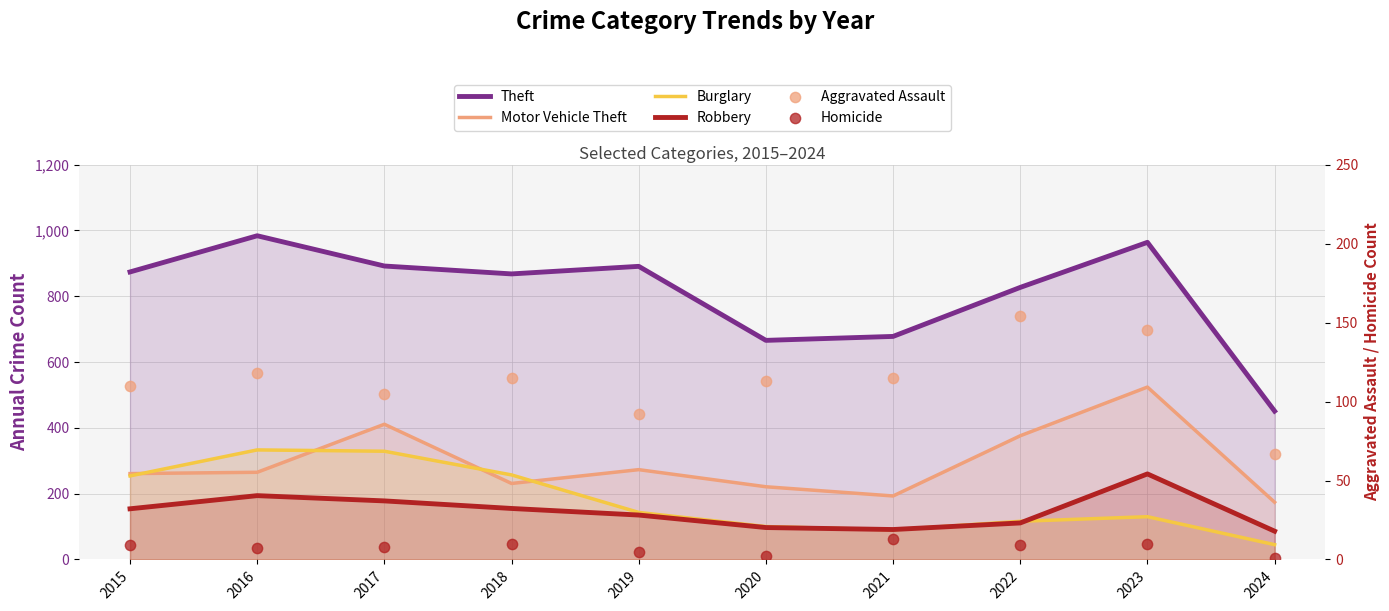

What is the total value across all series at 2016?

1901